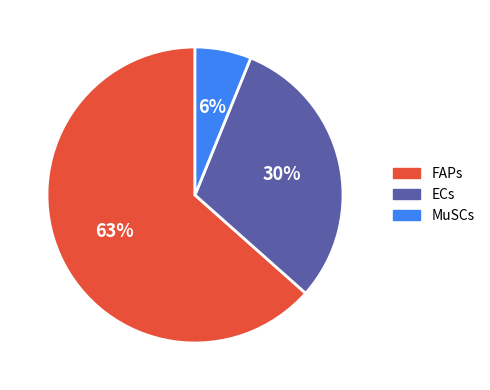

Does any single category account for the majority?

Yes